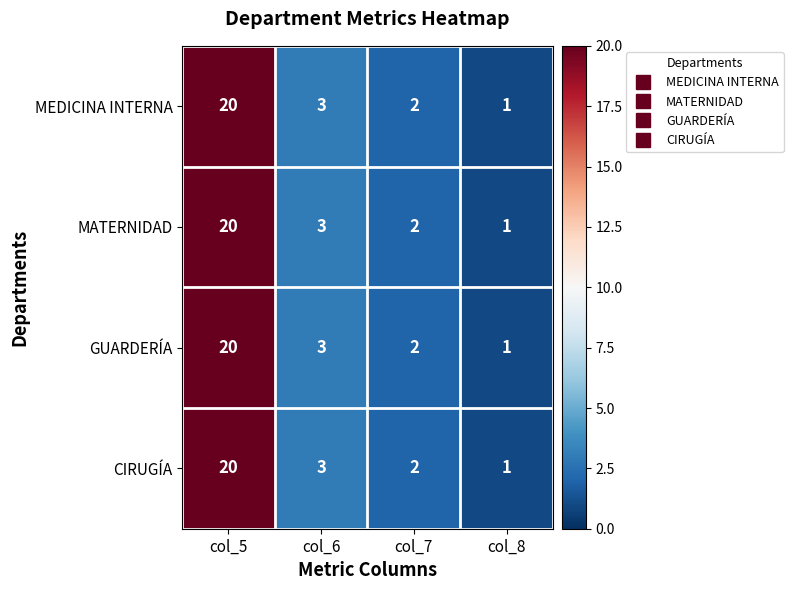

What is the total value across all series at col_7?

8